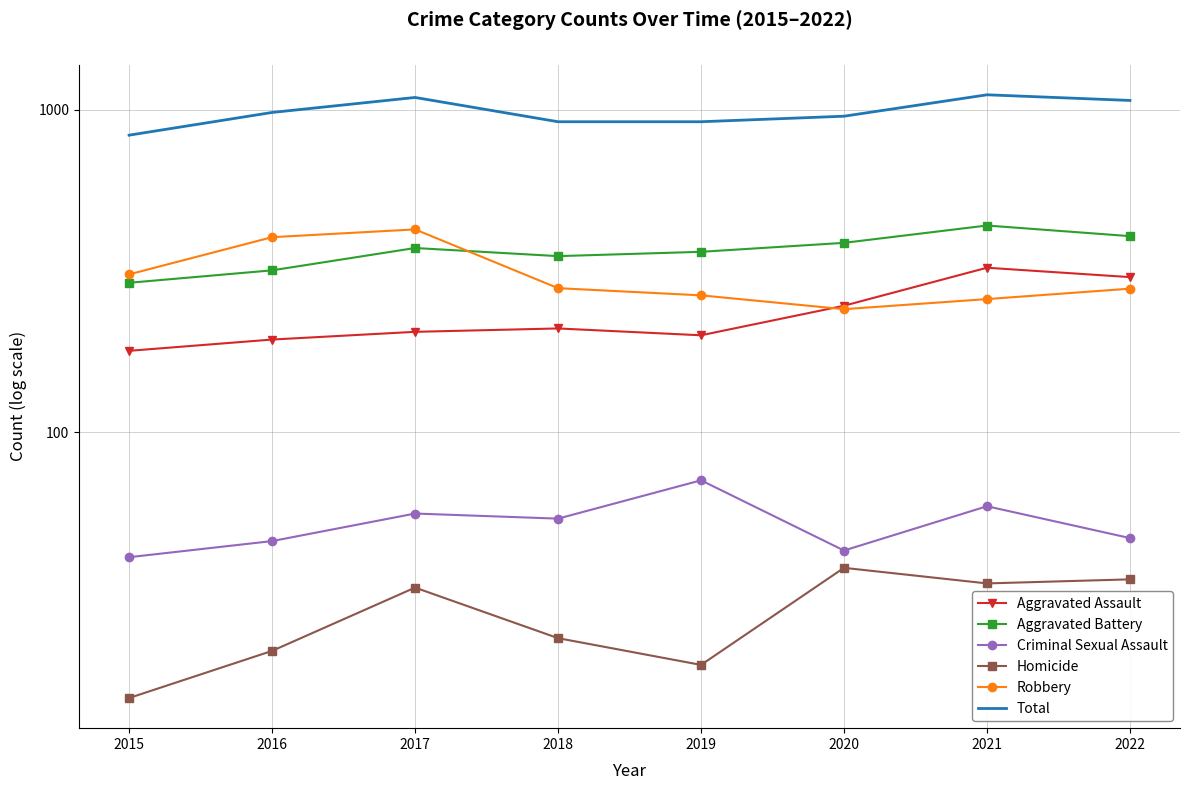

Which category has the highest value across all series?

2021